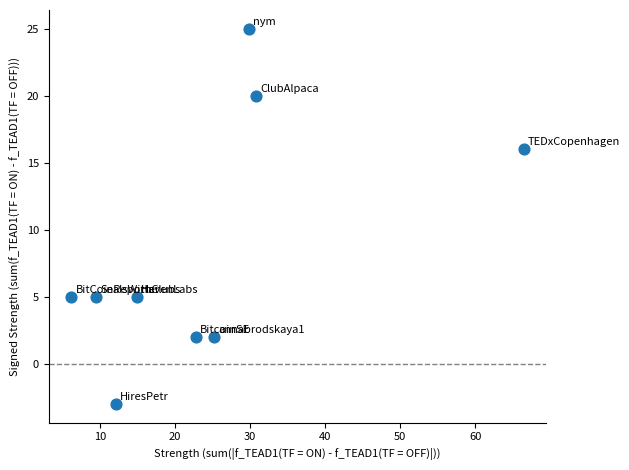

What Y value in the scatter plot is closest to 11?

16